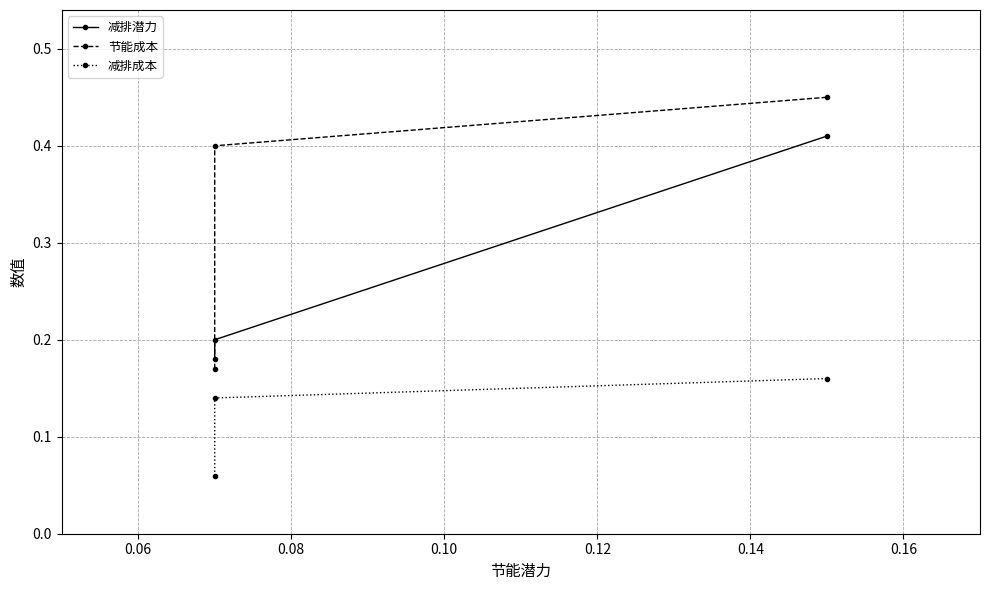

What is the lowest value of the 减排成本 series?

0.1